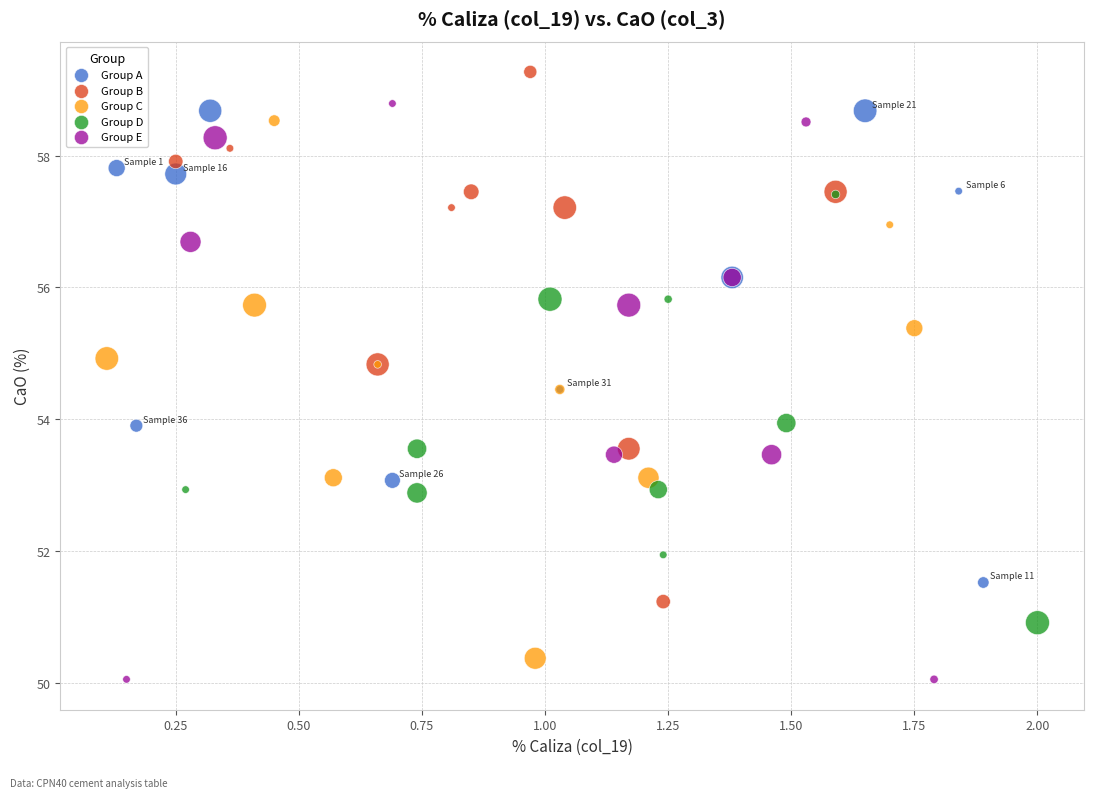

Which series has the largest Y range (max minus min)?

Group E